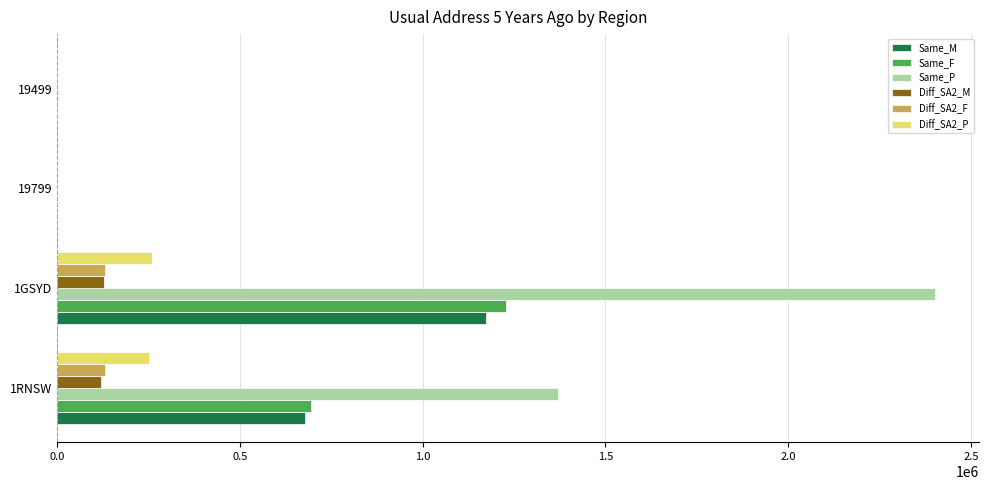

Between 1RNSW and 1GSYD, which series saw the biggest shift?

Same_P